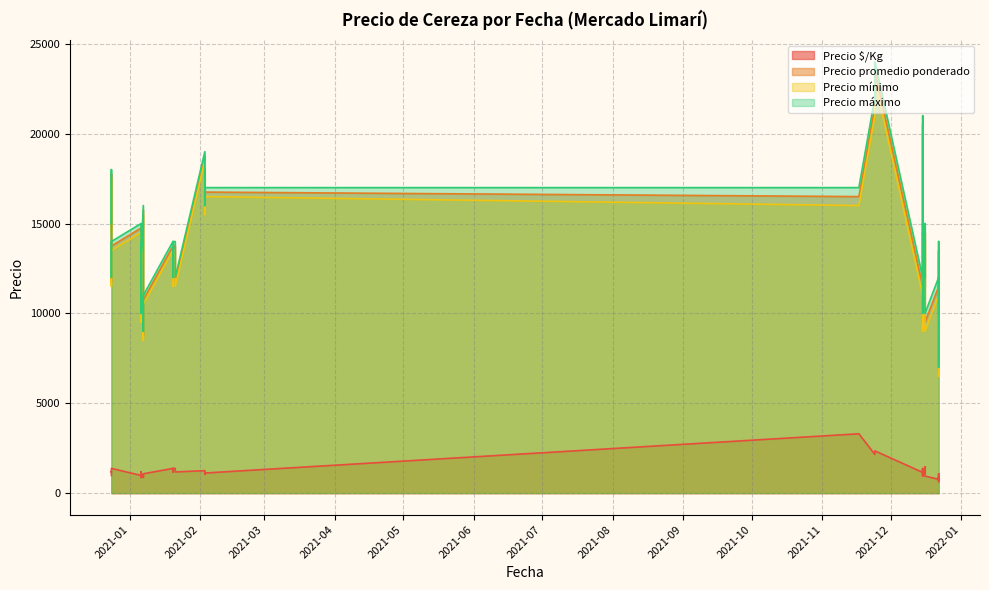

What is the label of the 15th point from the right?

2021-01-20